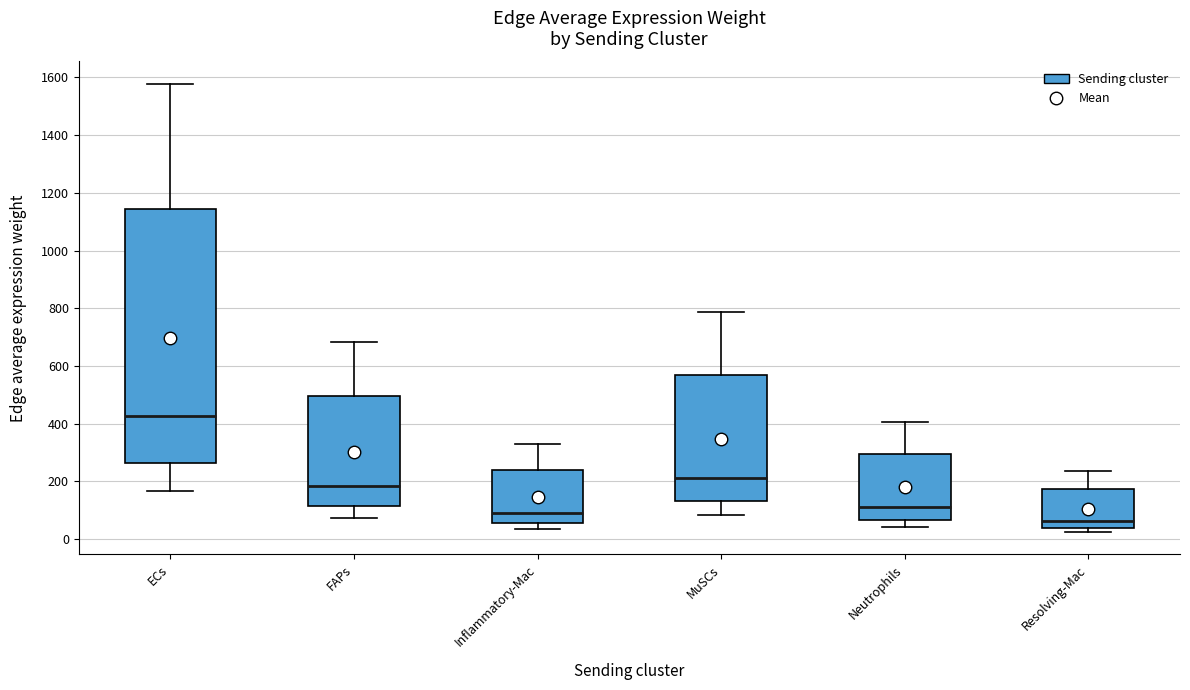

Reading left to right, transcribe this box plot: for each box, give where its median line is, the range the box spans, and where its two whiskers end, as read against the y-axis. The values are not printed on the chart, so give them approximately, as read against the axis.

ECs: median 420, box 260 to 1140, whiskers 160 to 1580
FAPs: median 180, box 120 to 500, whiskers 80 to 680
Inflammatory-Mac: median 80, box 60 to 240, whiskers 40 to 320
MuSCs: median 220, box 140 to 560, whiskers 80 to 780
Neutrophils: median 100, box 60 to 300, whiskers 40 to 400
Resolving-Mac: median 60, box 40 to 180, whiskers 20 to 240